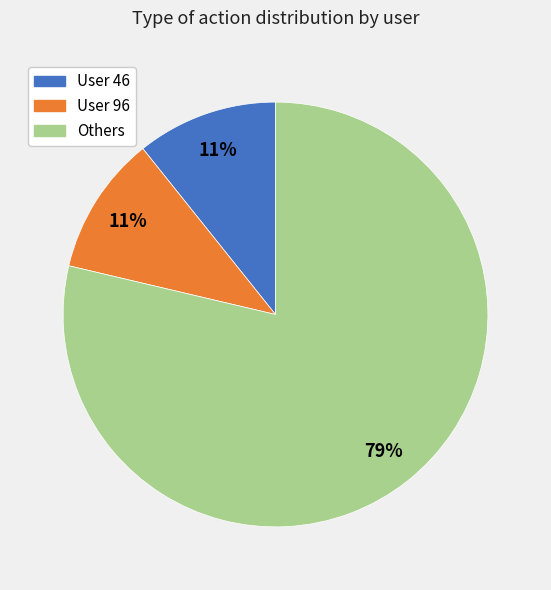

Is there a majority slice in this chart?

Yes